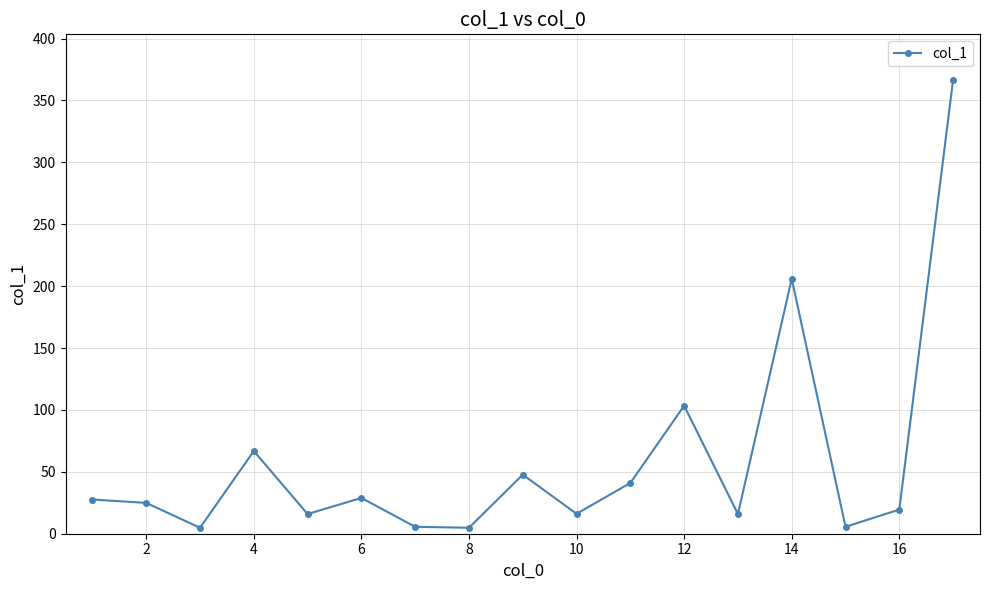

What is the average value?

58.9